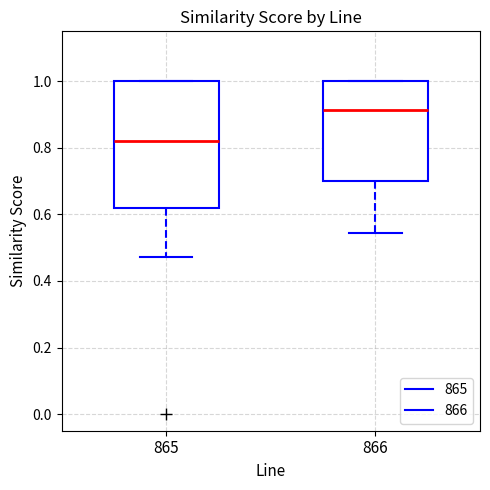

Where does the lower whisker of the box at x = 865 end on the y-axis? The values are not printed on the chart, so give them approximately, as read against the axis.

0.48